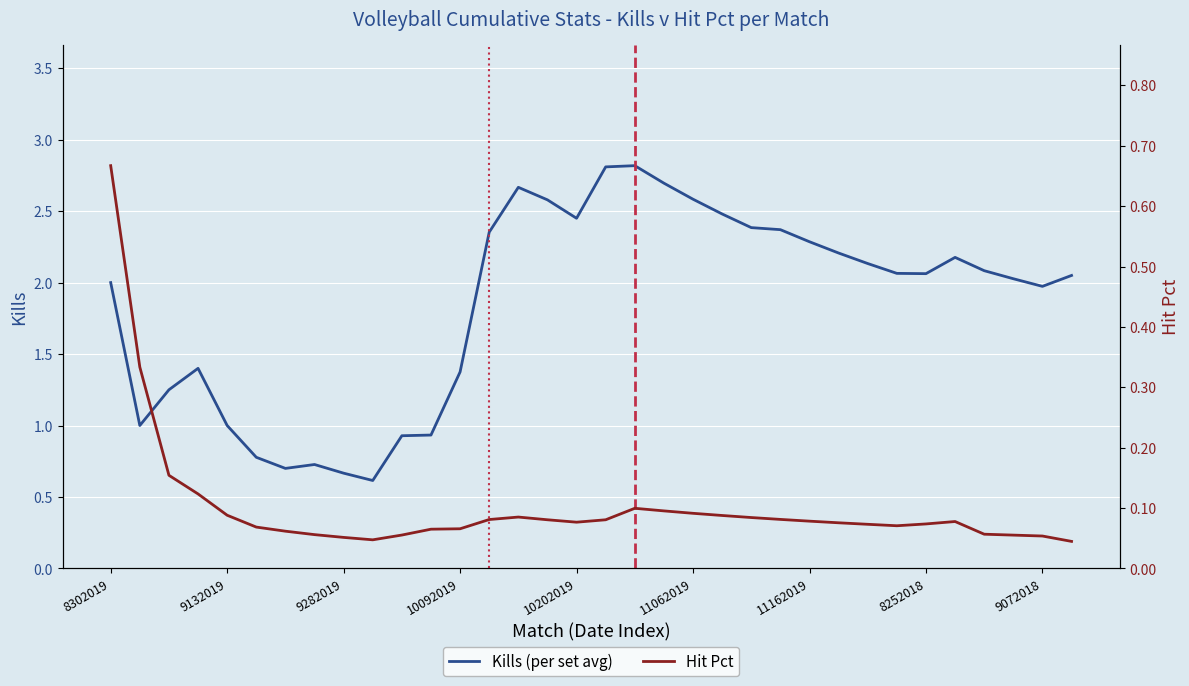

Reading right to left, list all the values displayed in this chart.

Kills (per set avg): 2.0	2.0	2.0	2.1	2.2	2.1	2.1	2.1	2.2	2.3	2.4	2.4	2.5	2.6	2.7	2.8	2.8	2.5	2.6	2.7	2.4	1.4	0.9	0.9	0.6	0.7	0.7	0.7	0.8	1.0	1.4	1.2	1.0	2.0
Hit Pct: 0.0	0.1	0.1	0.1	0.1	0.1	0.1	0.1	0.1	0.1	0.1	0.1	0.1	0.1	0.1	0.1	0.1	0.1	0.1	0.1	0.1	0.1	0.1	0.1	0.0	0.1	0.1	0.1	0.1	0.1	0.1	0.2	0.3	0.7